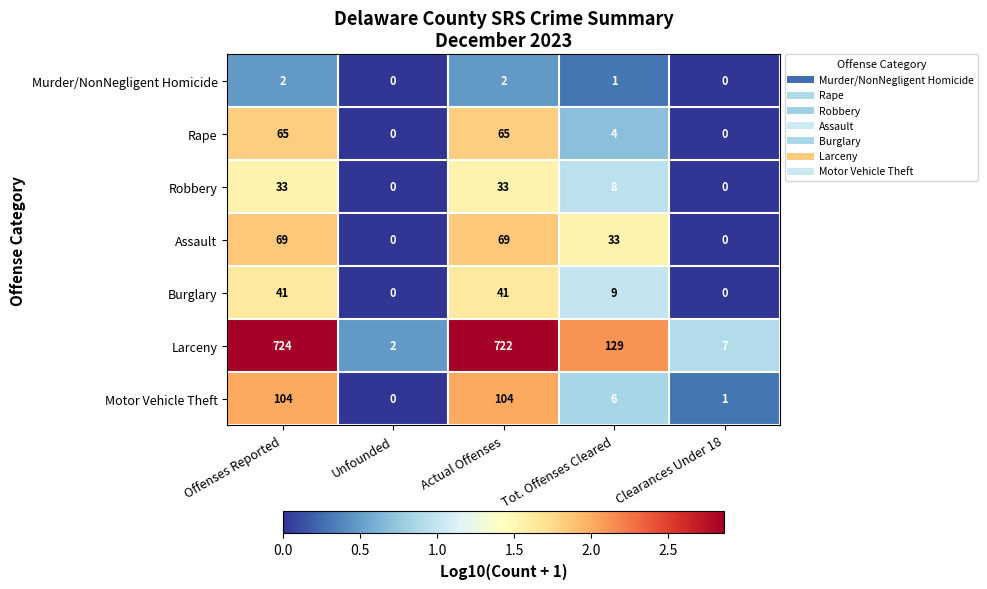

Which series has the widest spread of values?

Larceny